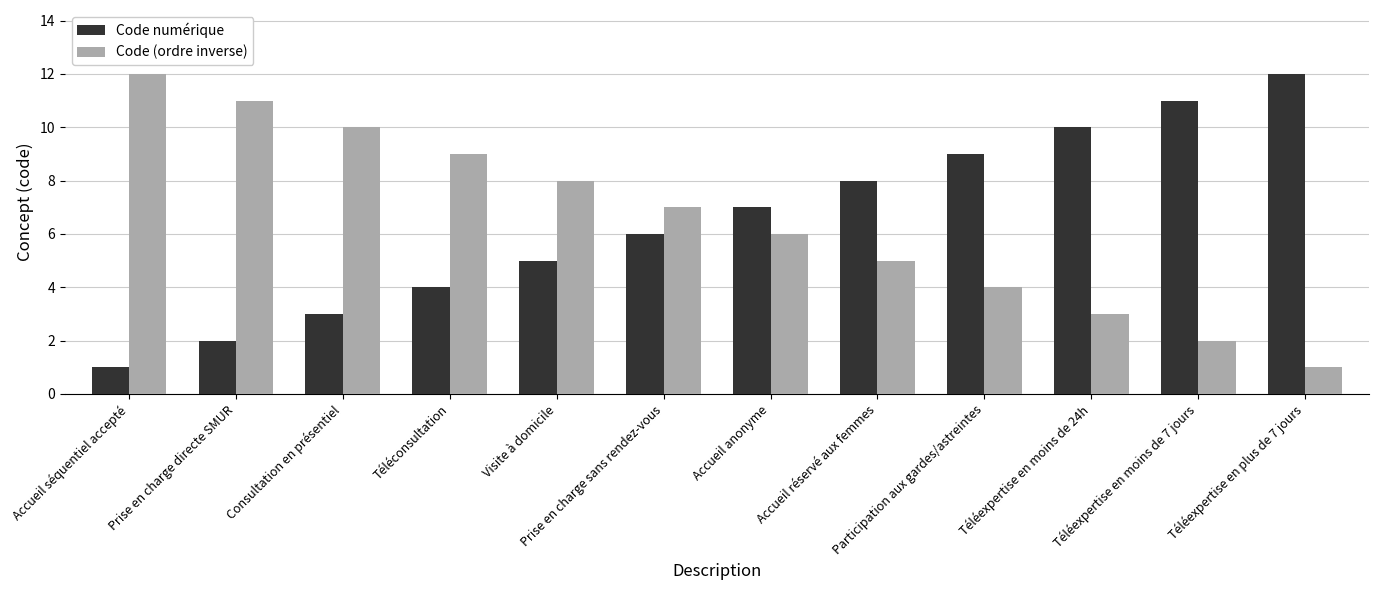

True or false: Code (ordre inverse) has a value of 1 at Téléexpertise en plus de 7 jours.

True